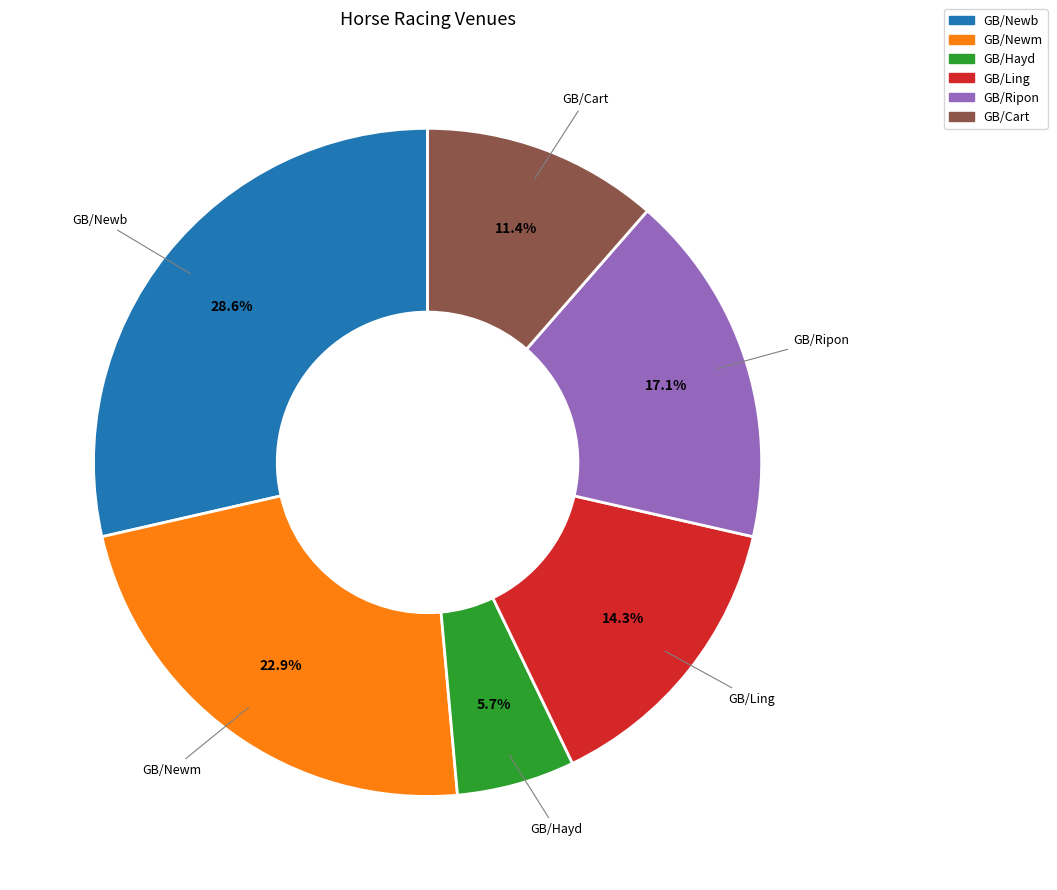

How many segments does this pie chart have?

6